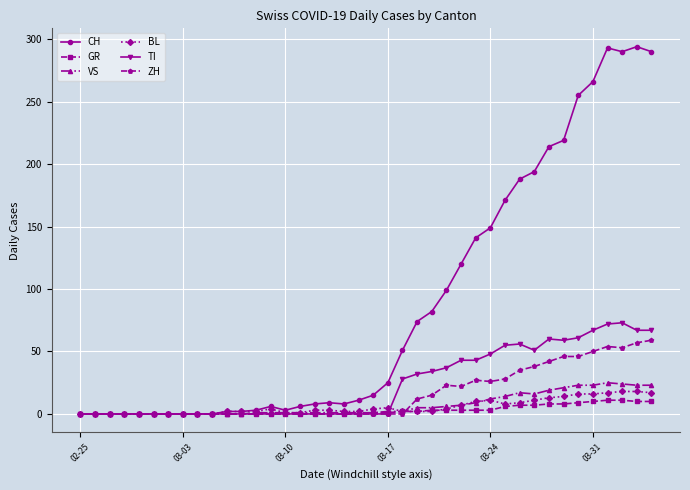

Count the number of data series in this chart.

6